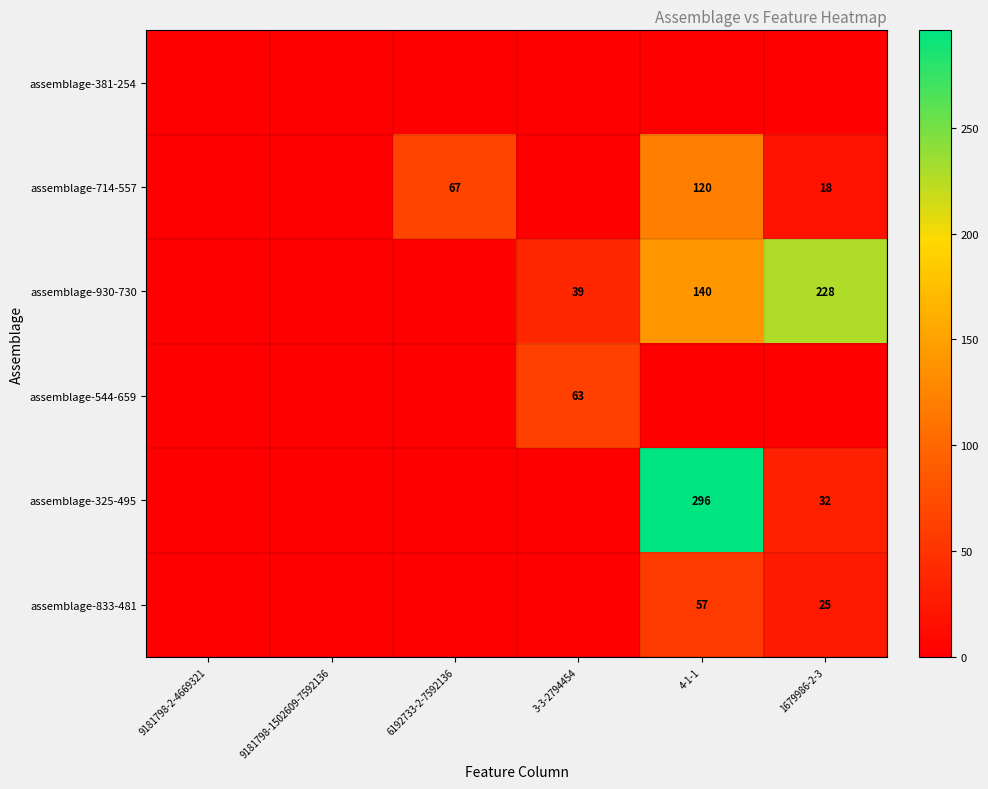

Is it true that assemblage-325-495 equals 14 at 1679986-2-3?

False